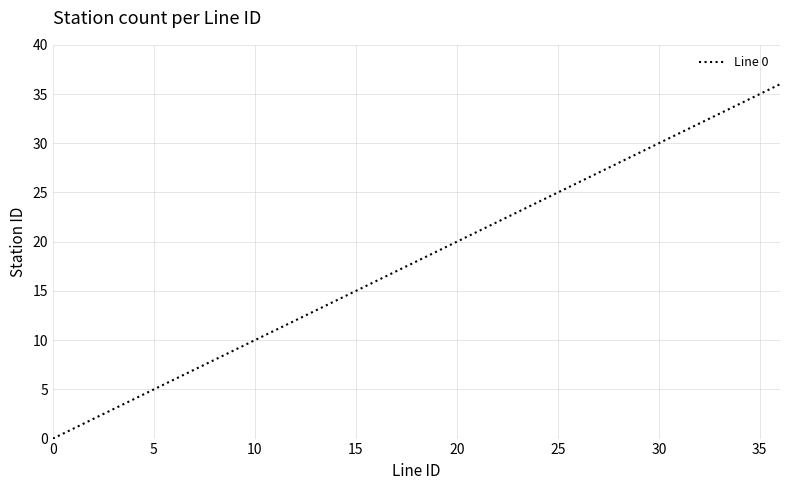

What is the difference between the maximum and minimum values?

36